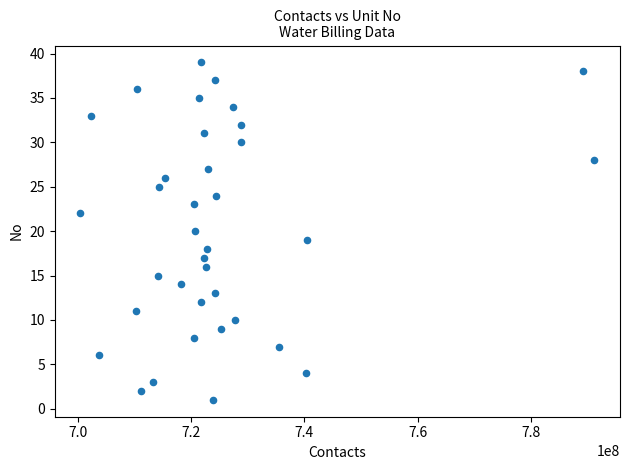

What is the range of X values (max minus min)?

90641525